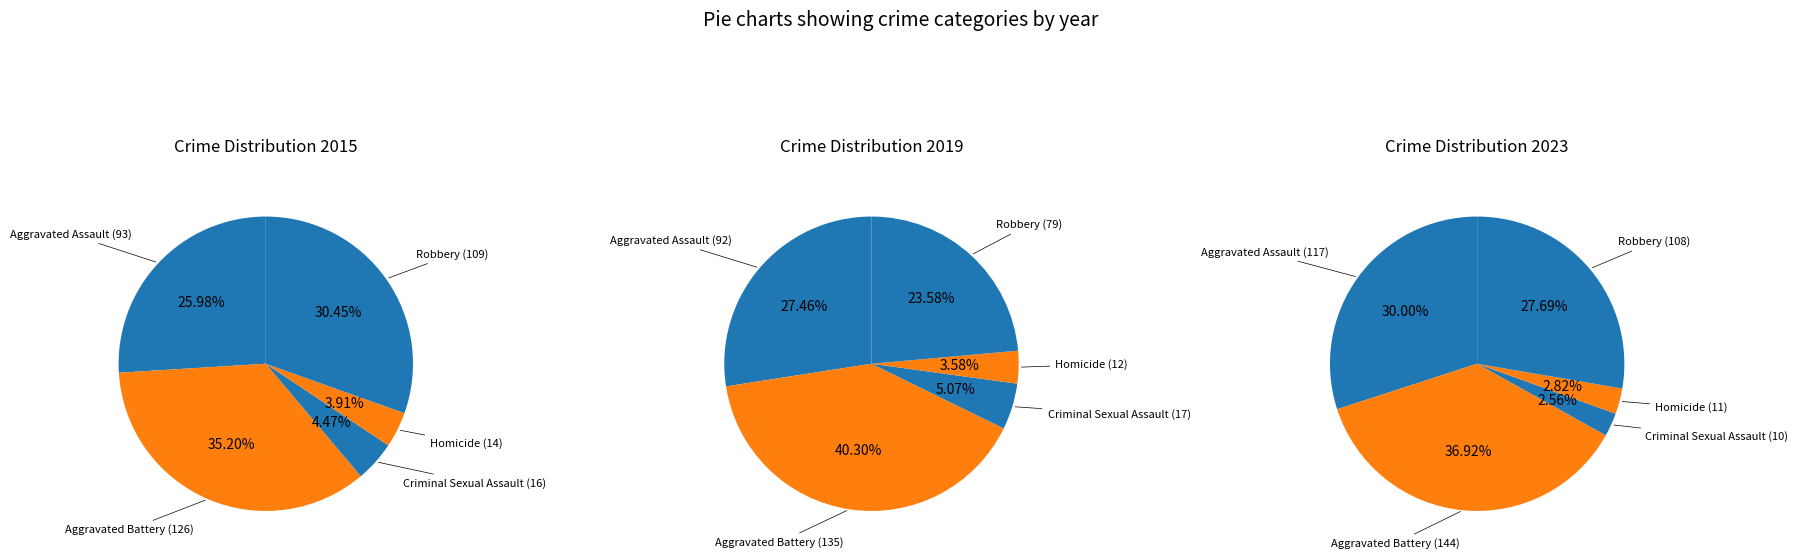

What is the change in value from Aggravated Assault to Criminal Sexual Assault?

-77